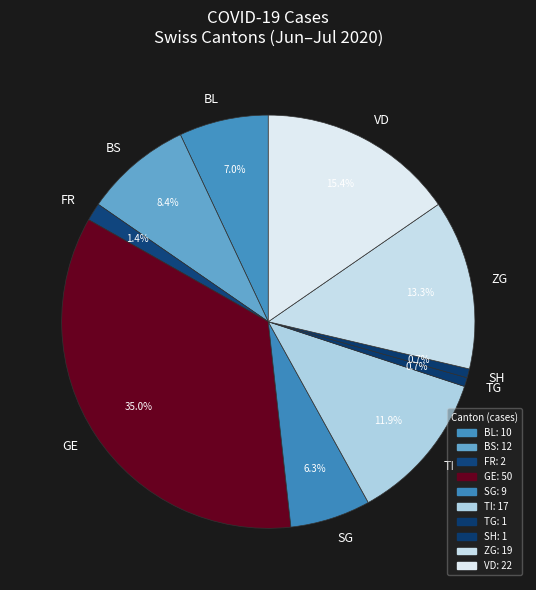

Is there any slice that represents more than half of the pie?

No